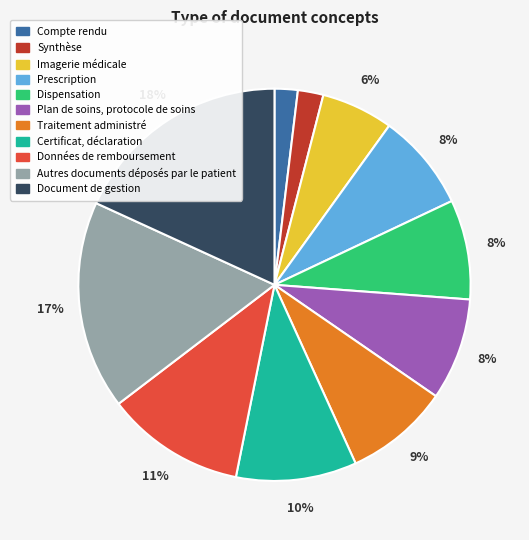

To the nearest percent, what portion does Compte rendu represent?

2%